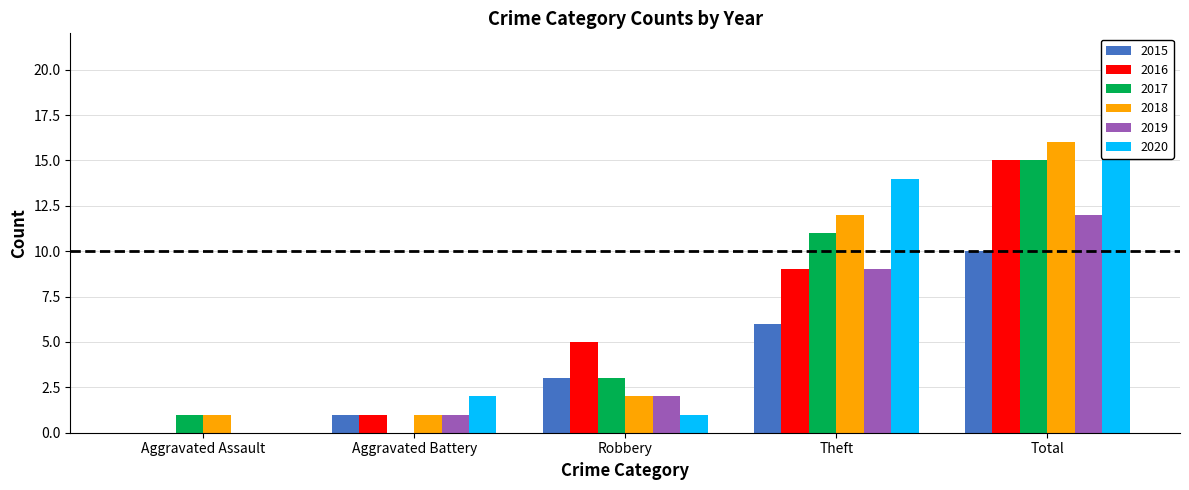

What is the difference between the maximum and minimum values in the 2020 series?

17